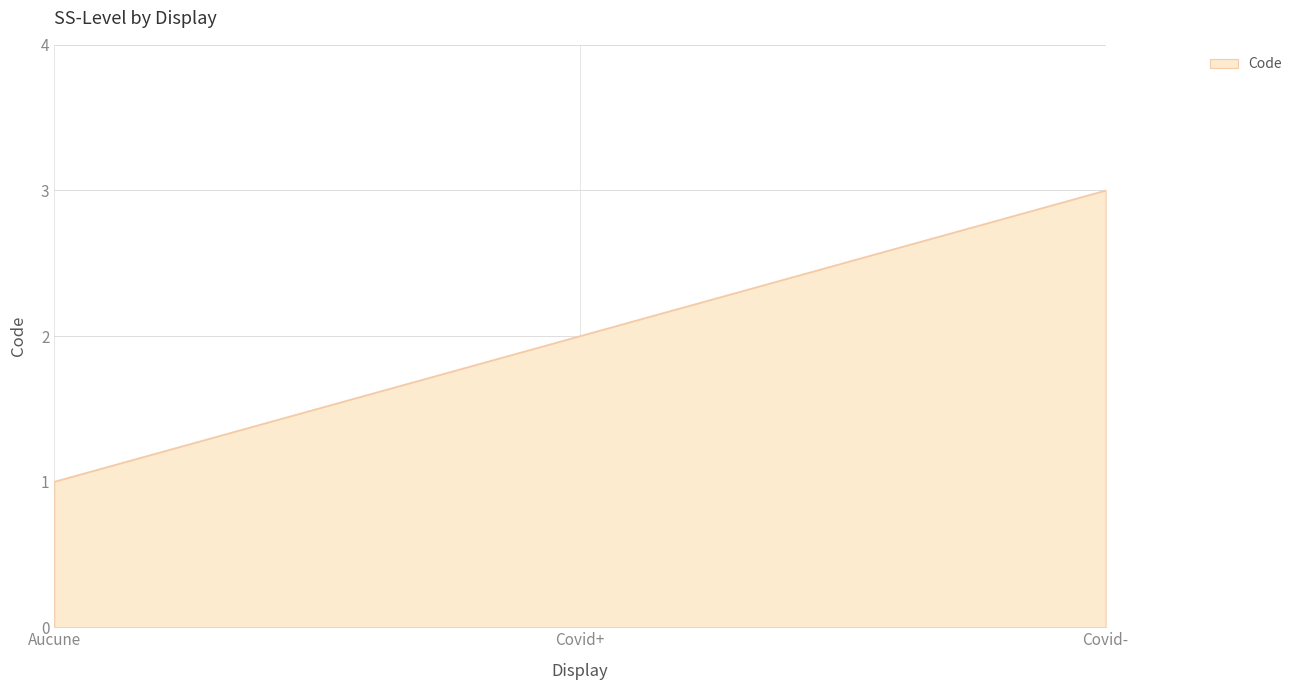

What is the greatest value displayed?

3